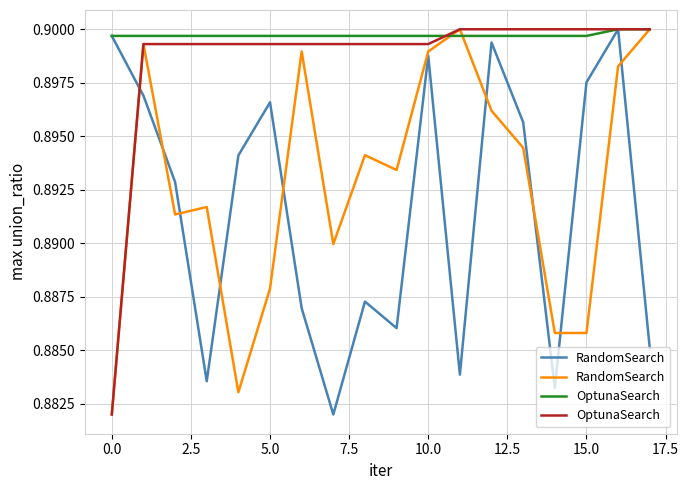

What is the value of the RandomSearch point at the 8th from the left?

0.9